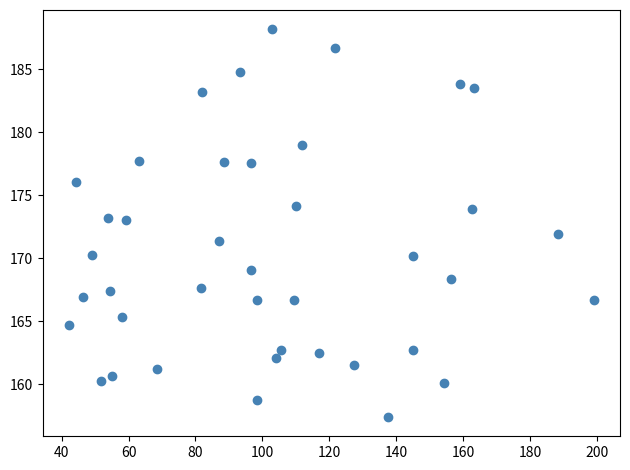

What is the range of X values (max minus min)?

156.8